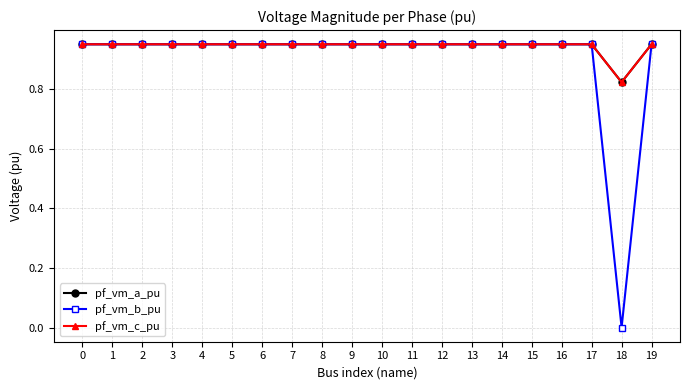

Which label corresponds to the smallest value in the chart?

18